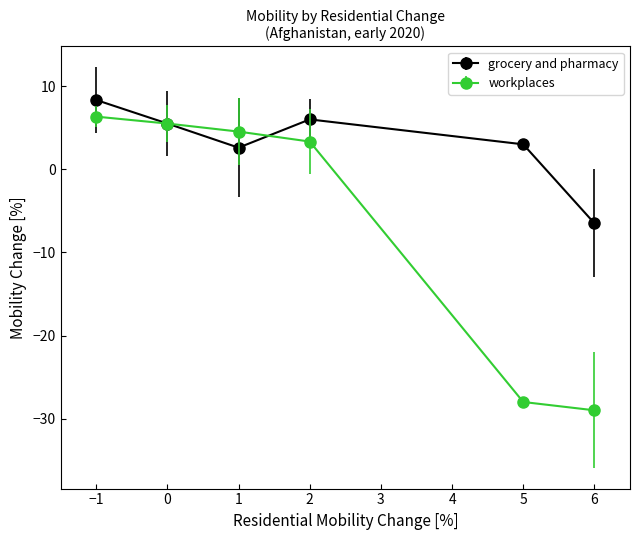

Is this an area chart (filled region under the line)?

No